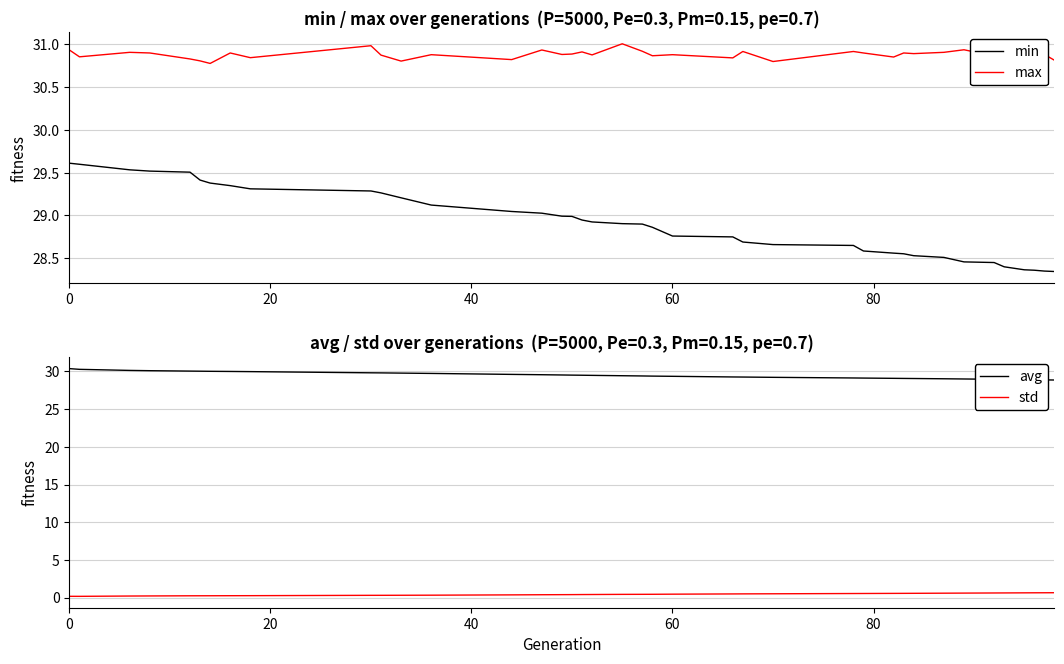

Is this an area chart (filled region under the line)?

No